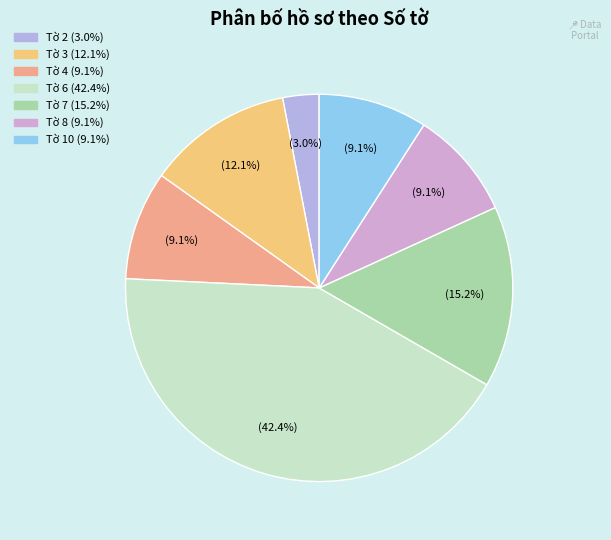

To the nearest percent, what is the difference between the largest and smallest slice percentages?

39%